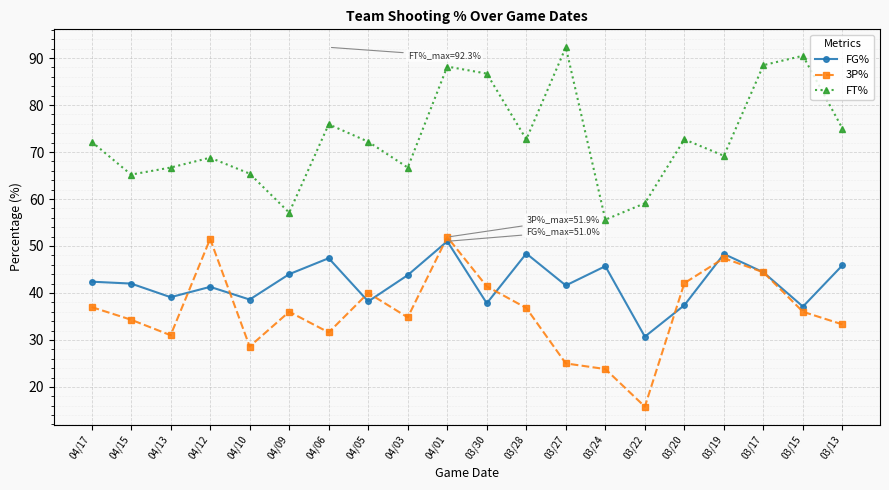

True or false: FT% and 3P% intersect in this chart.

False